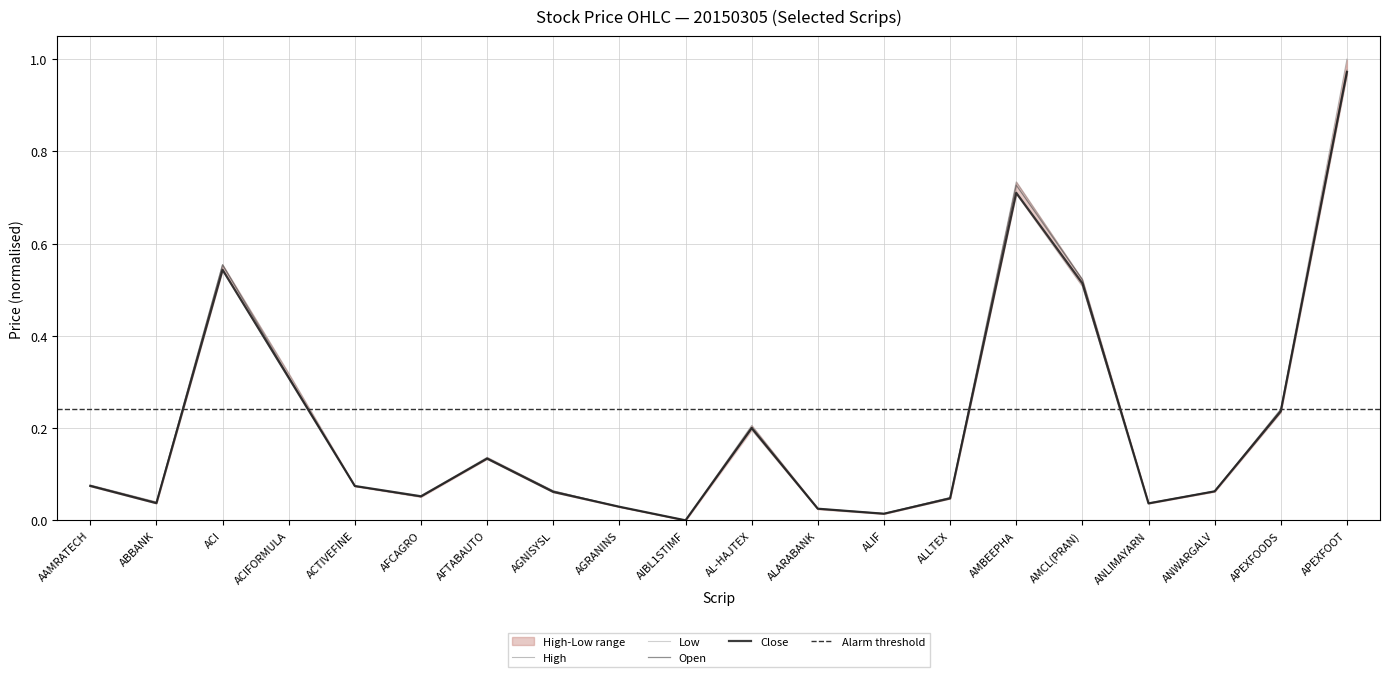

Is it true that Close equals 0.7 at AMBEEPHA?

True